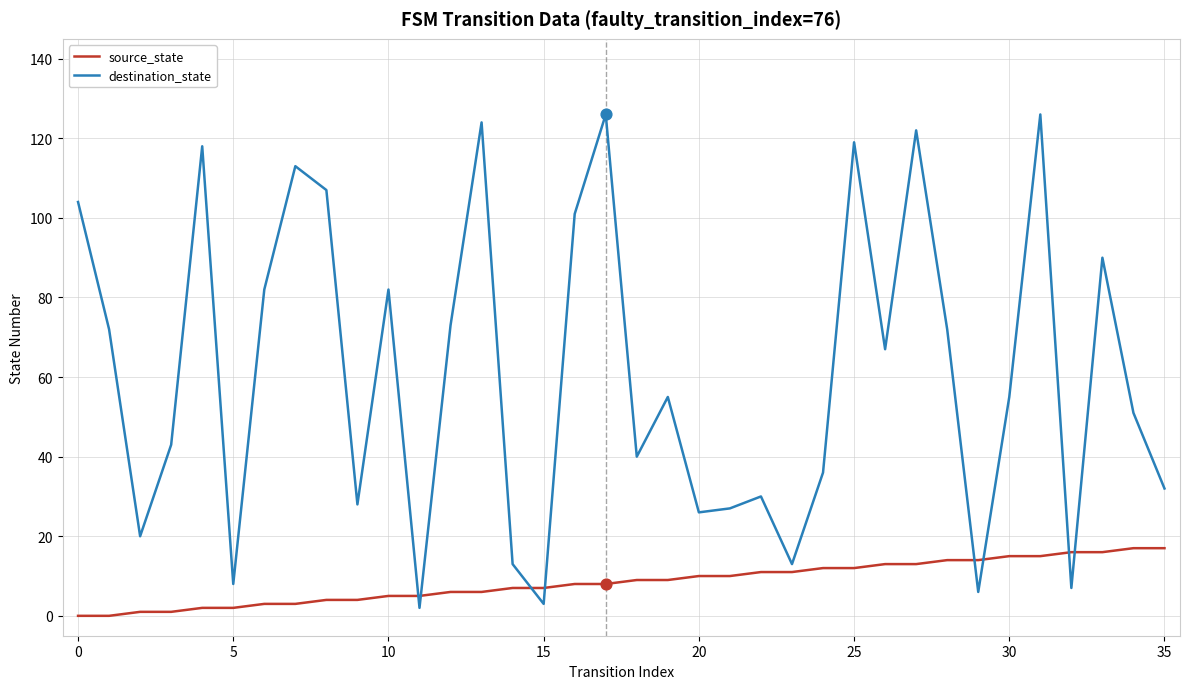

Which series has the largest total across all categories?

destination_state